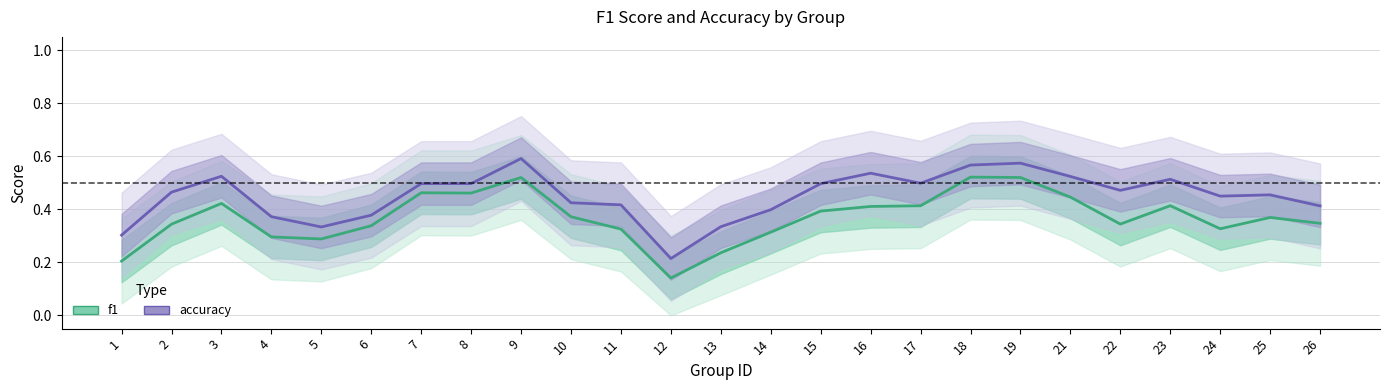

True or false: f1 has more than 0 points higher than both neighbors.

True